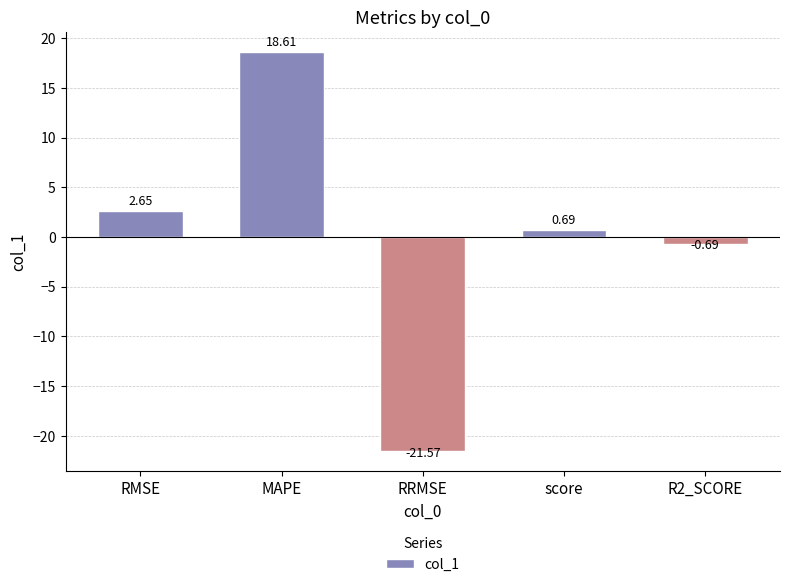

Which category has the highest value across all series?

MAPE